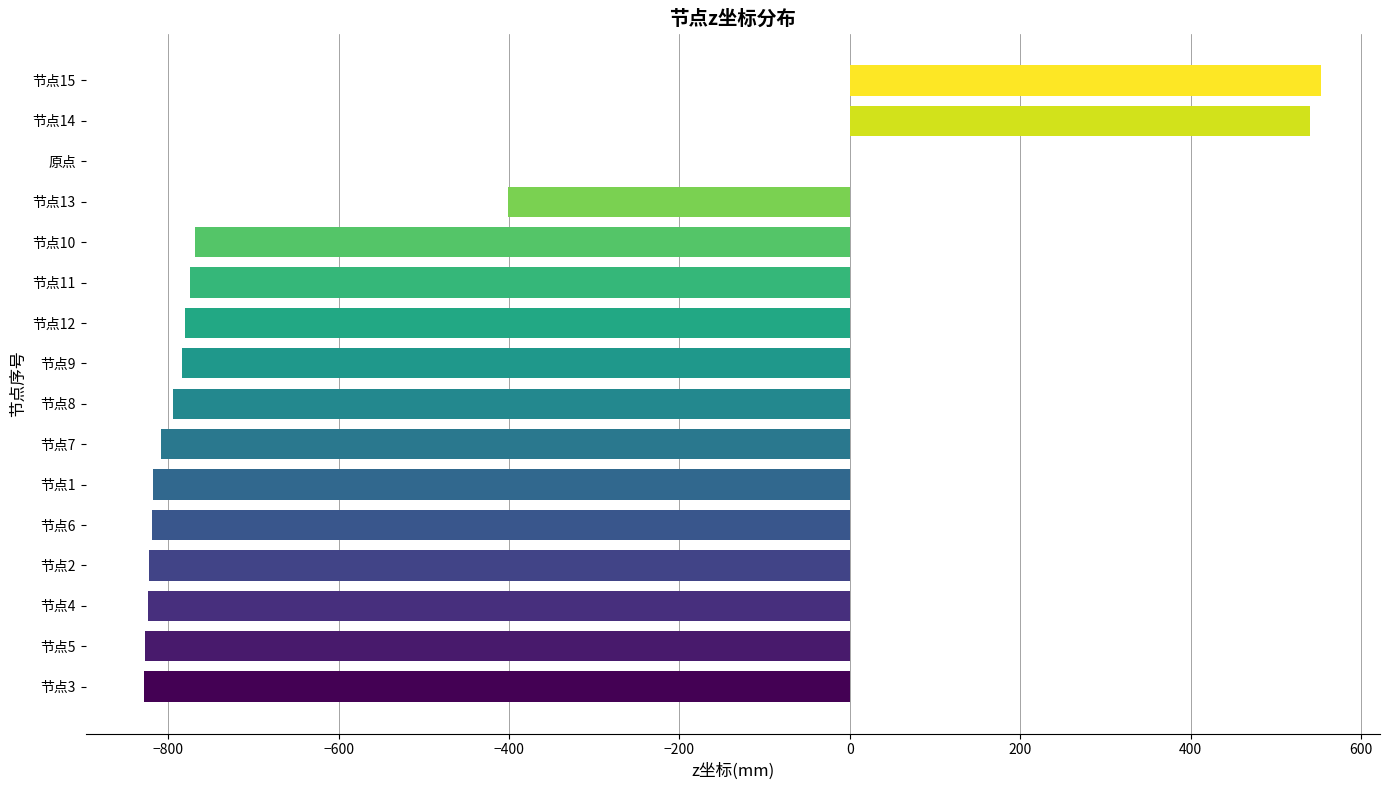

What is the change in value from 节点7 to 原点?

+808.8